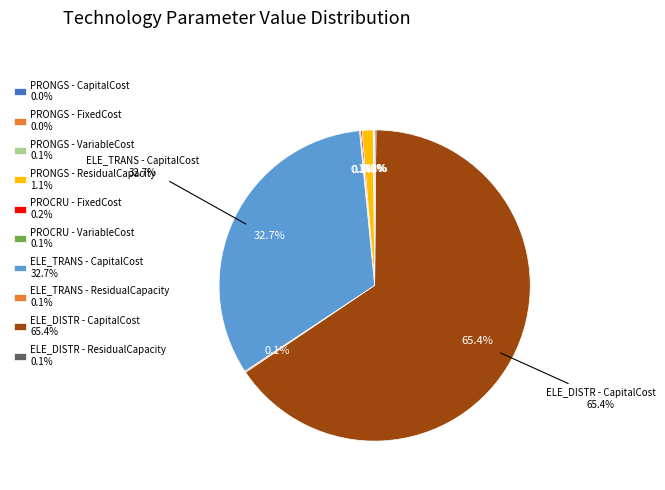

Count the number of slices in the pie.

10